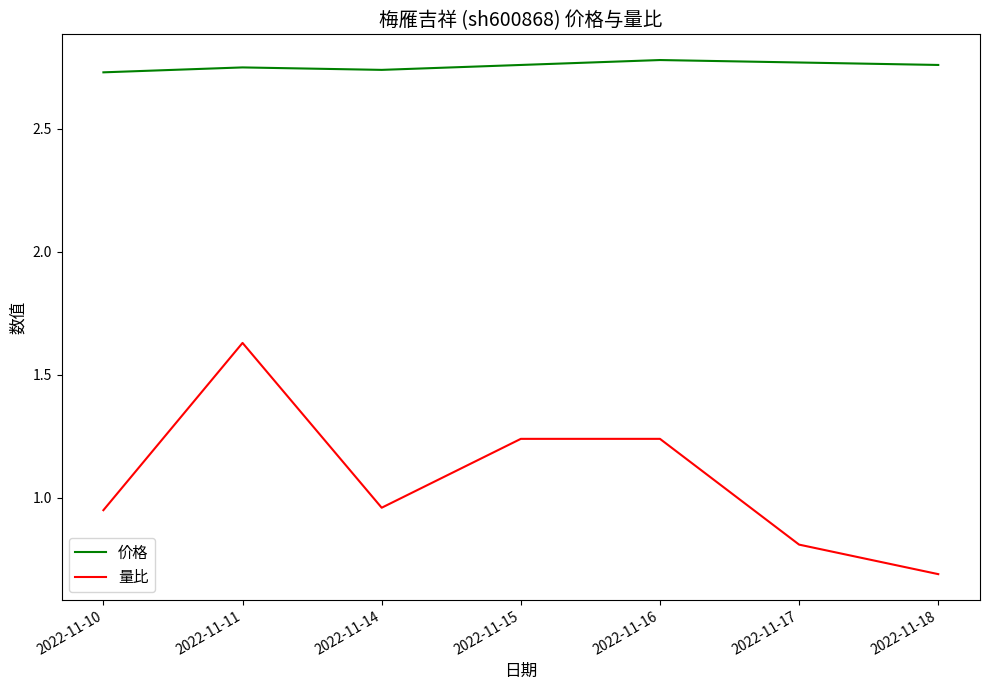

How many interior local valleys does the 价格 series have?

1